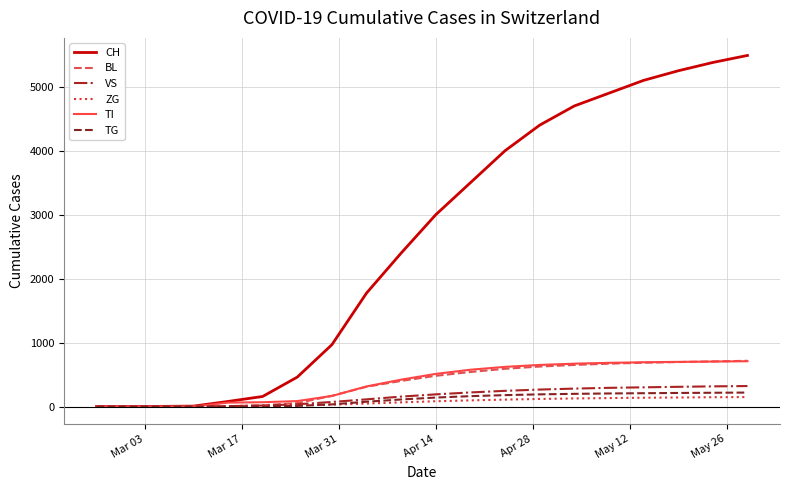

What is the highest value of the ZG series?

148